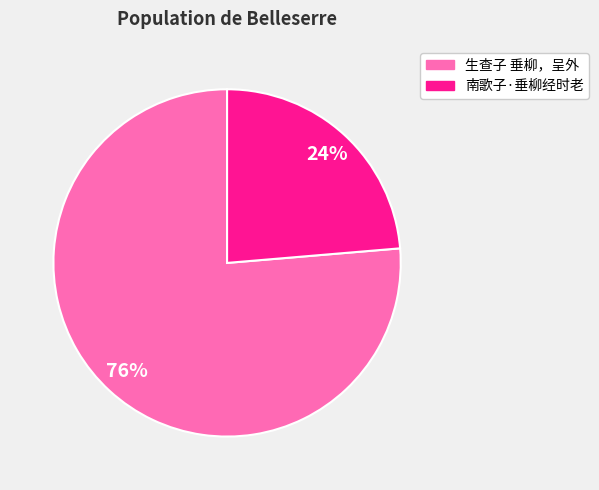

Does any single category account for the majority?

Yes